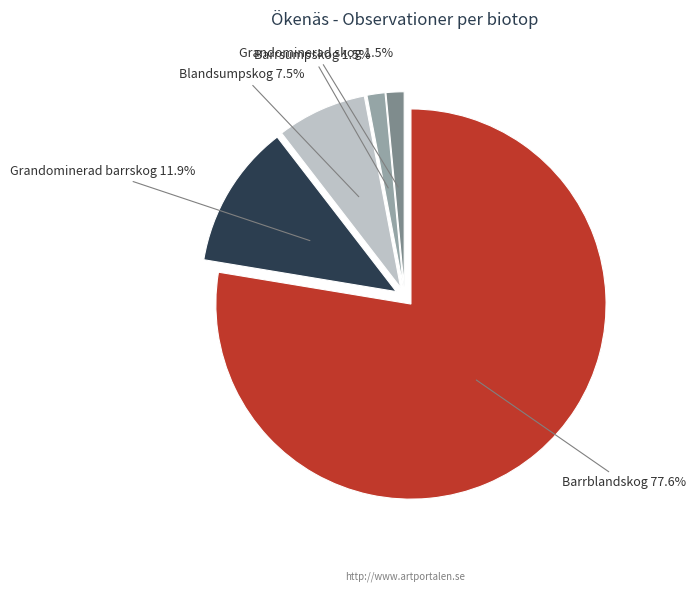

Between Blandsumpskog and Grandominerad skog, which is larger?

Blandsumpskog